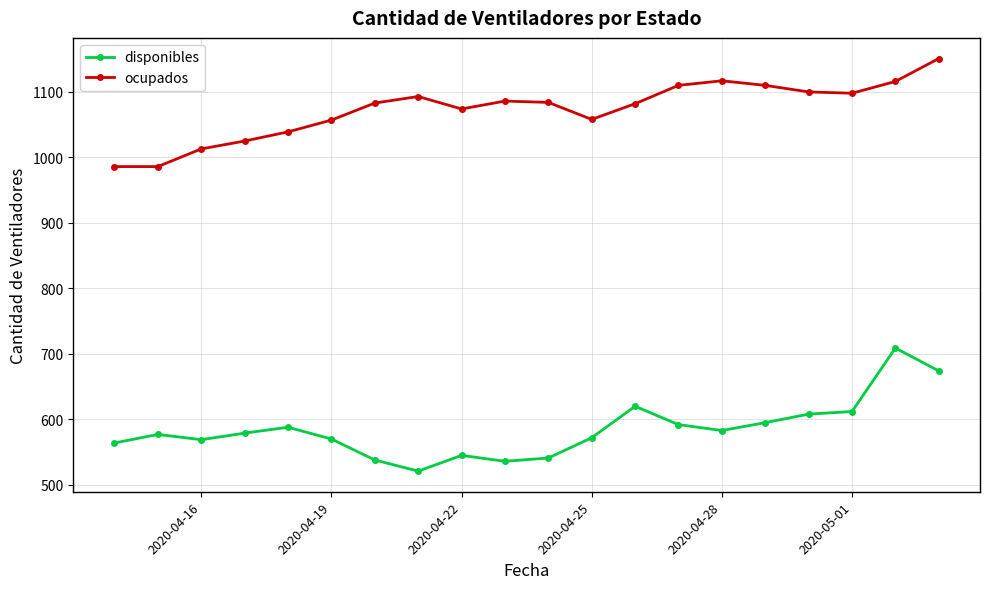

What is the value of the disponibles point at the 8th from the left?

521